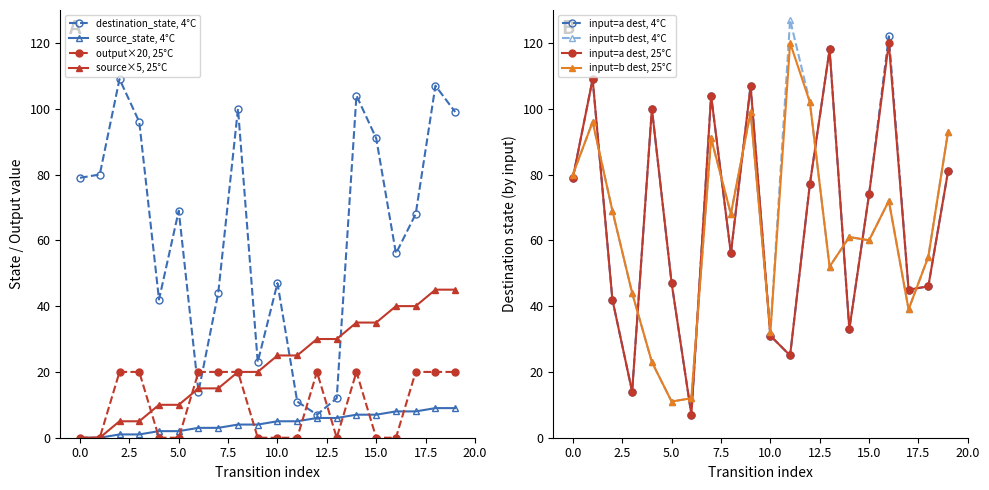

What is the value of the input_b_dest point at the 2nd from the left?

96